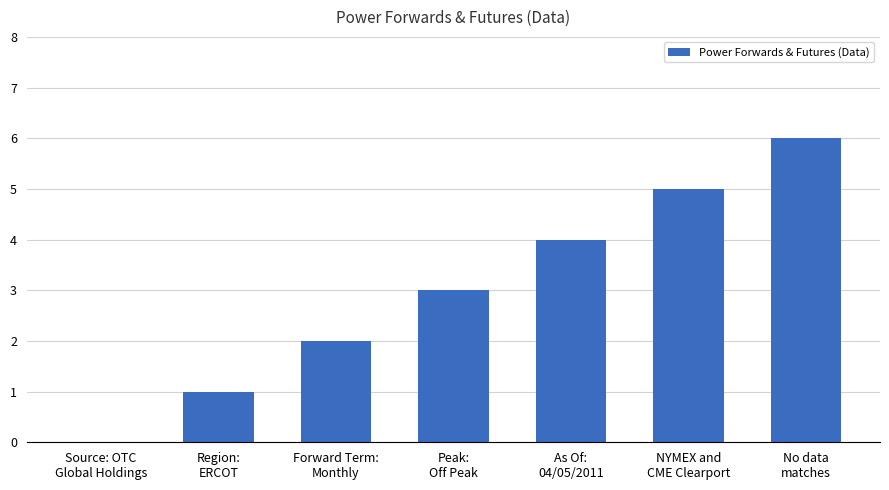

What is the ratio of the value at Region:
ERCOT to the value at NYMEX and
CME Clearport?

0.2